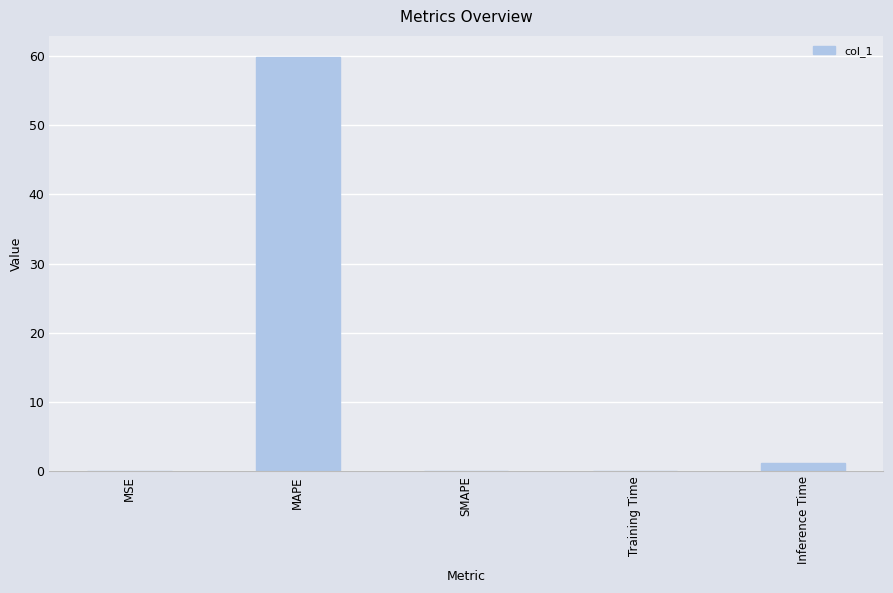

Are the bars horizontal?

No